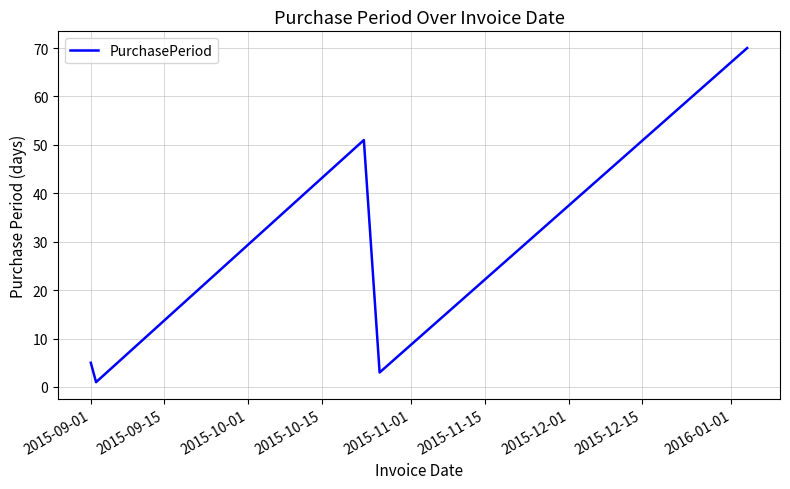

What is the difference between the maximum and minimum values?

69